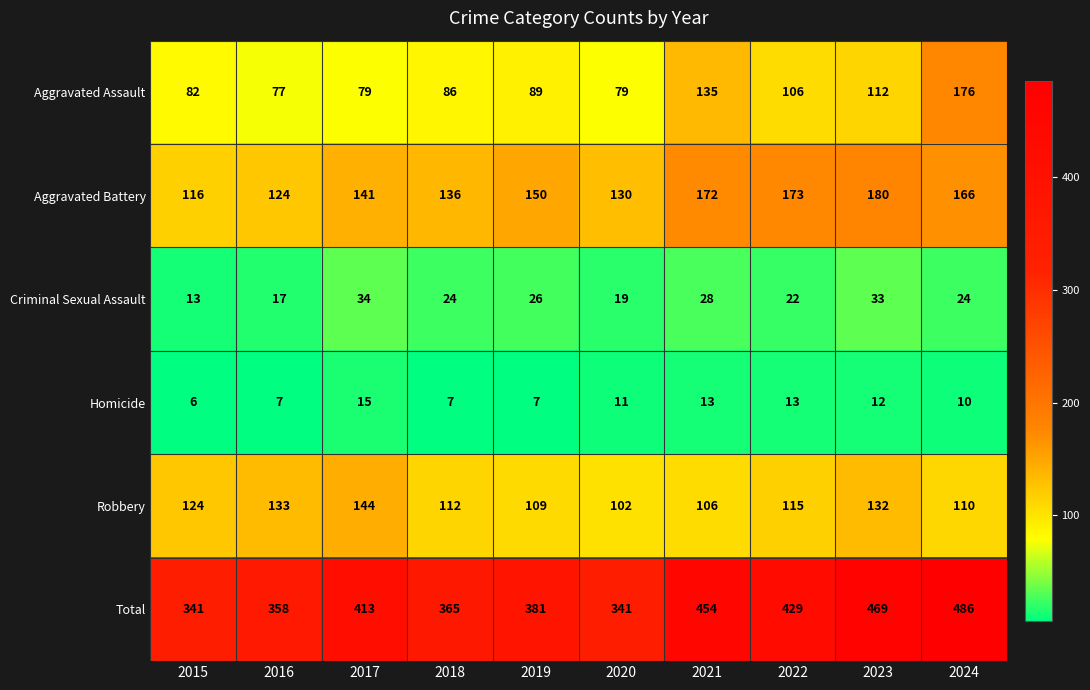

The Robbery series shows 102 at 2020. True or false?

True